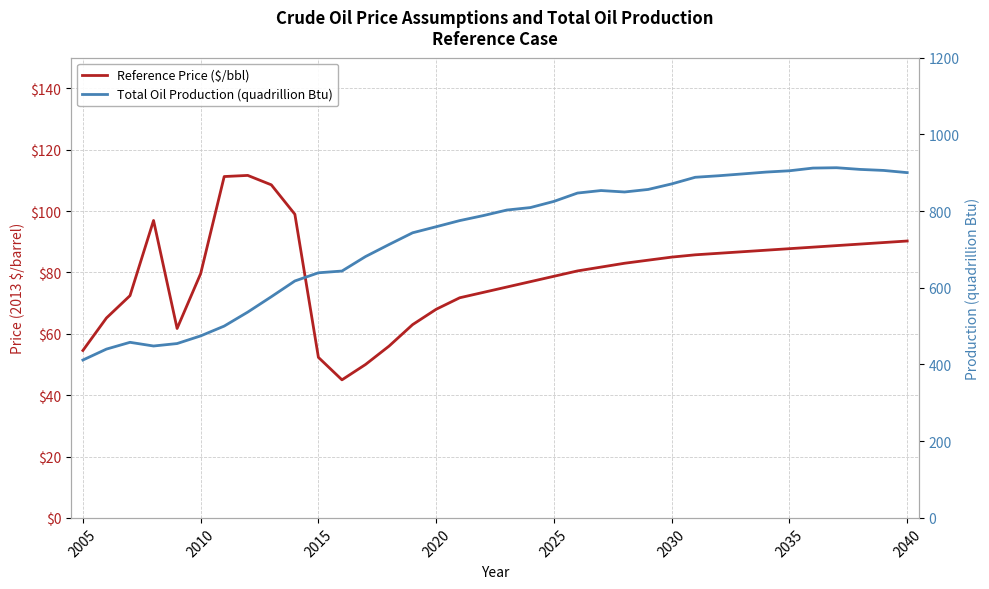

List the series in order of their peak value, lowest first.

Reference Price ($/bbl), Total Oil Production (quadrillion Btu)